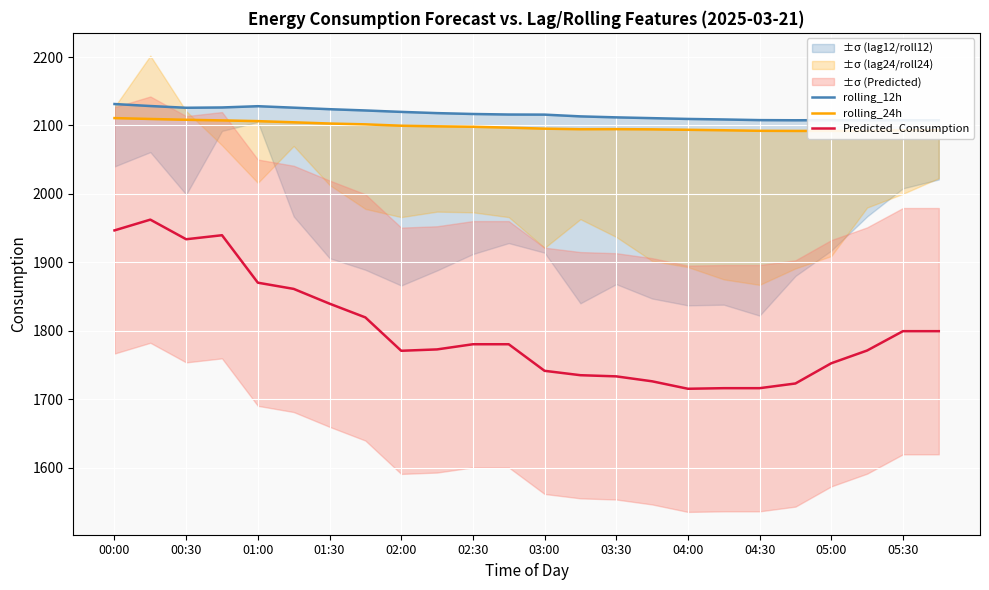

The value of Predicted_Consumption at 02:00 is 1770.6. True or false?

True